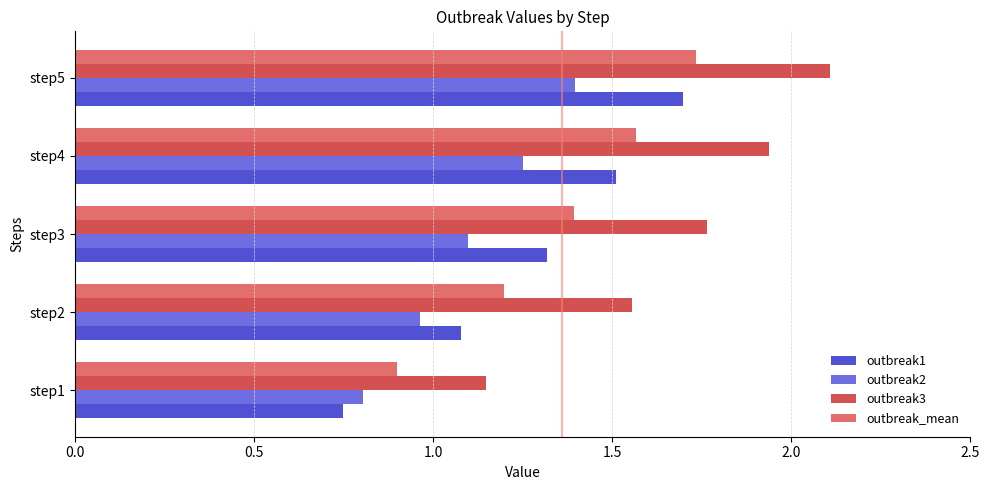

True or false: outbreak1 has a value of 1.5 at step4.

True